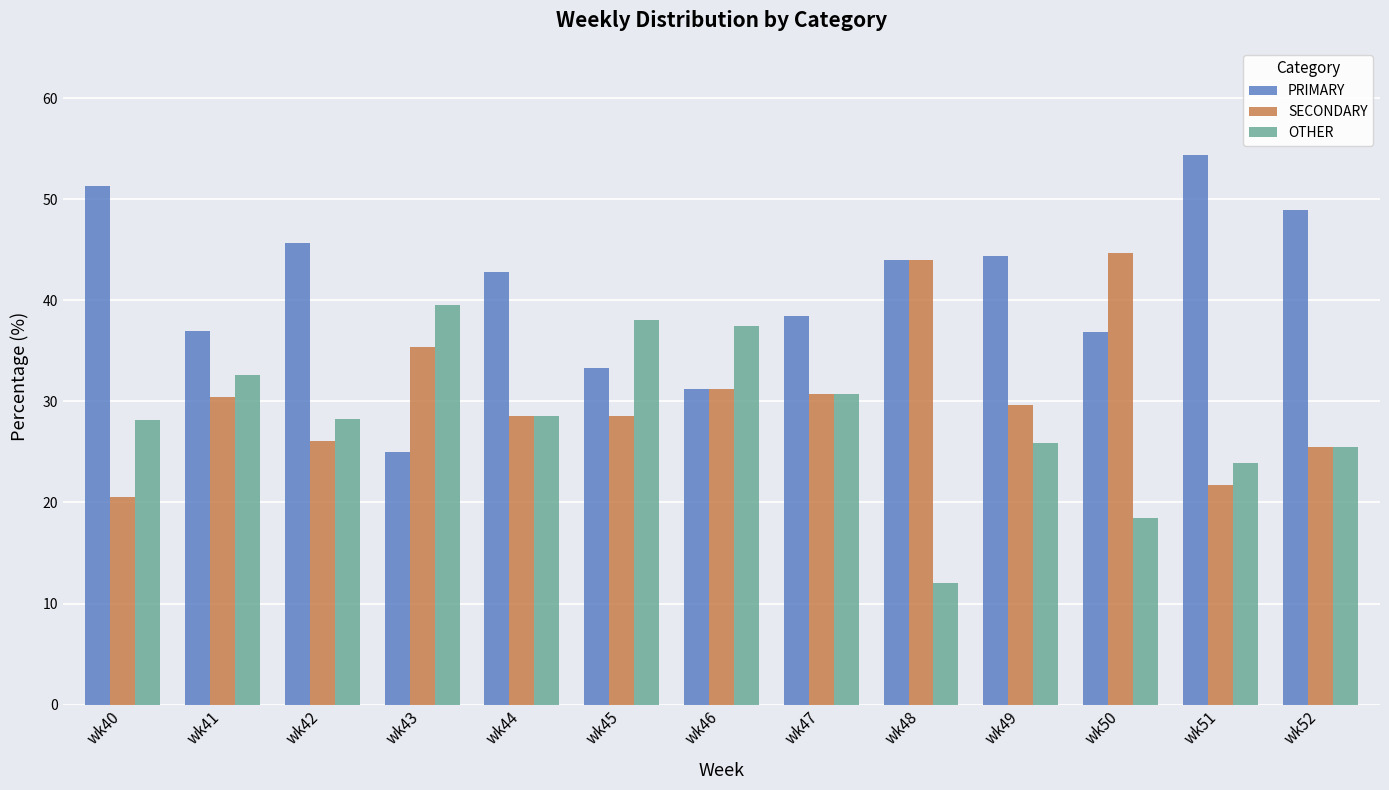

Is the value of OTHER at wk40 greater than the value of SECONDARY at wk52?

Yes